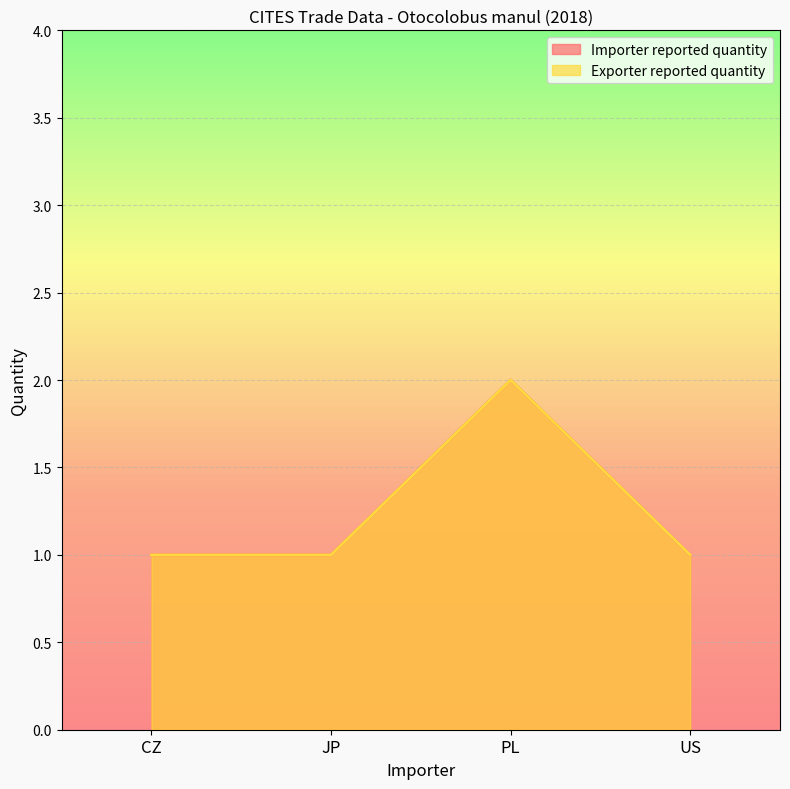

Which series changed the most between CZ and JP?

Importer reported quantity